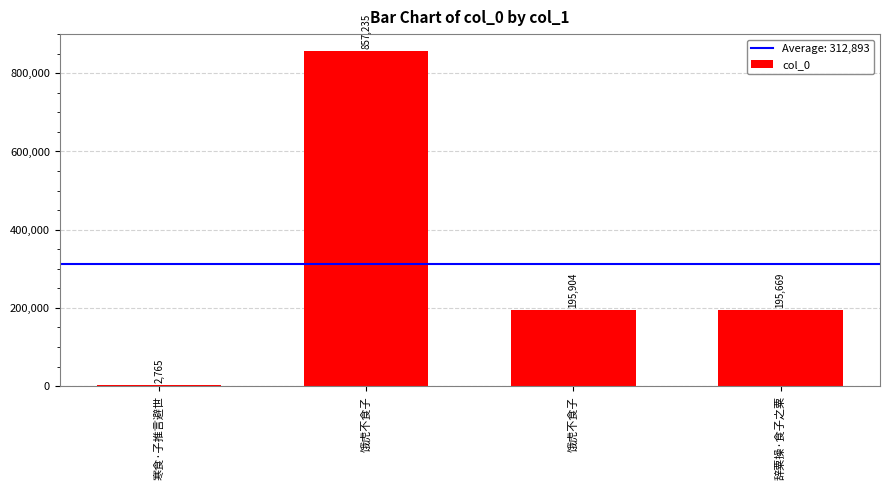

How many distinct data groups are displayed?

1